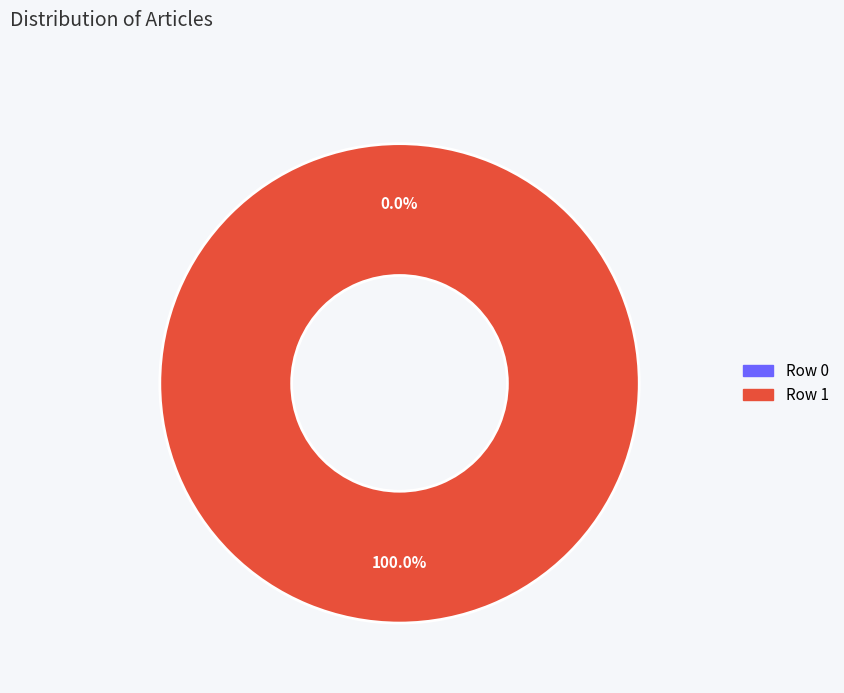

Which category has the biggest portion of the pie?

Row 1